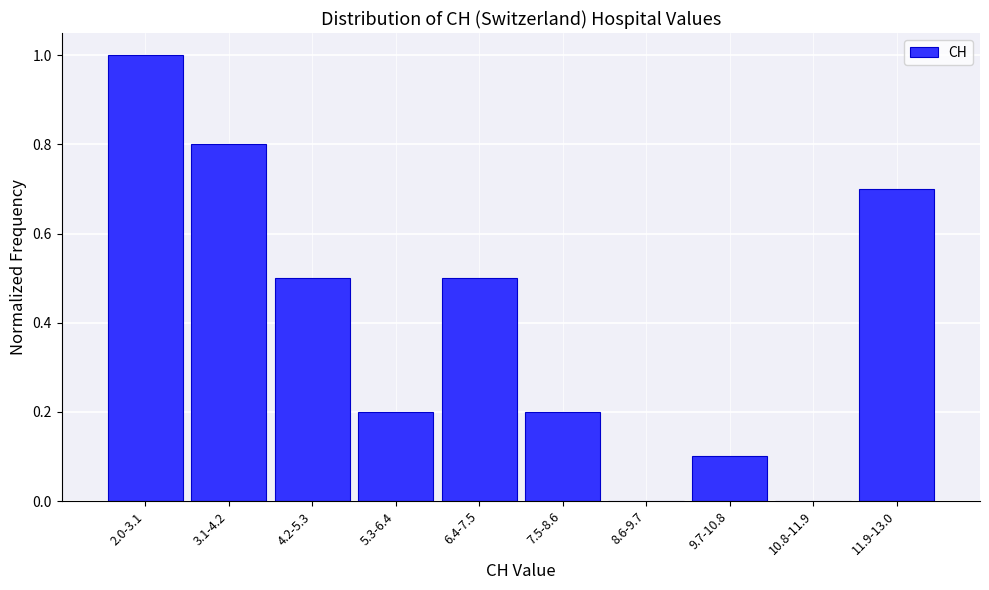

Reading left to right, transcribe all the data shown in this chart.

2.0-3.1=1.0	3.1-4.2=0.8	4.2-5.3=0.5	5.3-6.4=0.2	6.4-7.5=0.5	7.5-8.6=0.2	8.6-9.7=0.0	9.7-10.8=0.1	10.8-11.9=0.0	11.9-13.0=0.7